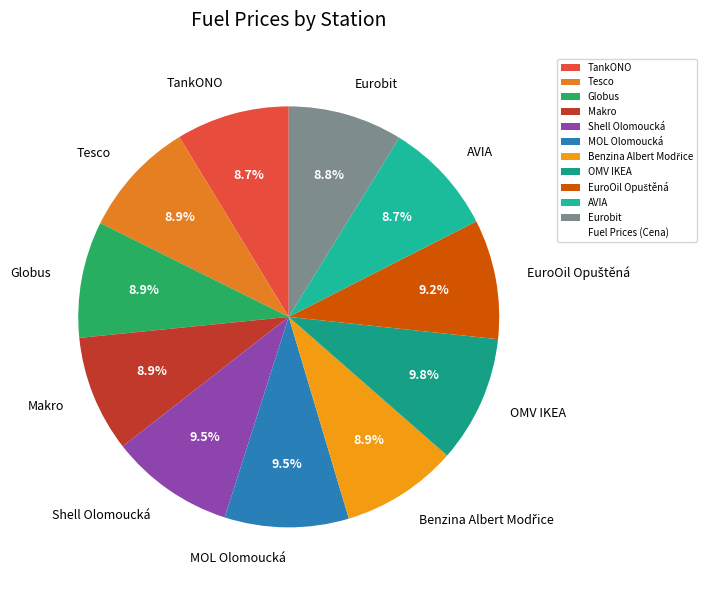

Is it true that Tesco is 19% of the pie?

False